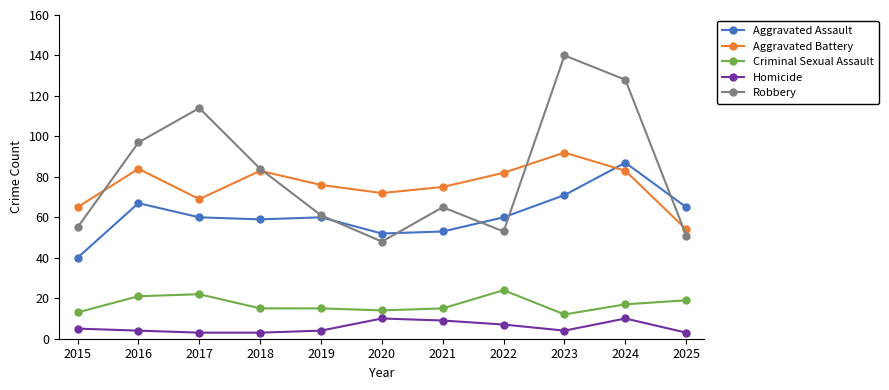

Reading left to right, what are all the values shown in this chart?

Aggravated Assault: 2015=40	2016=67	2017=60	2018=59	2019=60	2020=52	2021=53	2022=60	2023=71	2024=87	2025=65
Aggravated Battery: 2015=65	2016=84	2017=69	2018=83	2019=76	2020=72	2021=75	2022=82	2023=92	2024=83	2025=54
Criminal Sexual Assault: 2015=13	2016=21	2017=22	2018=15	2019=15	2020=14	2021=15	2022=24	2023=12	2024=17	2025=19
Homicide: 2015=5	2016=4	2017=3	2018=3	2019=4	2020=10	2021=9	2022=7	2023=4	2024=10	2025=3
Robbery: 2015=55	2016=97	2017=114	2018=84	2019=61	2020=48	2021=65	2022=53	2023=140	2024=128	2025=51